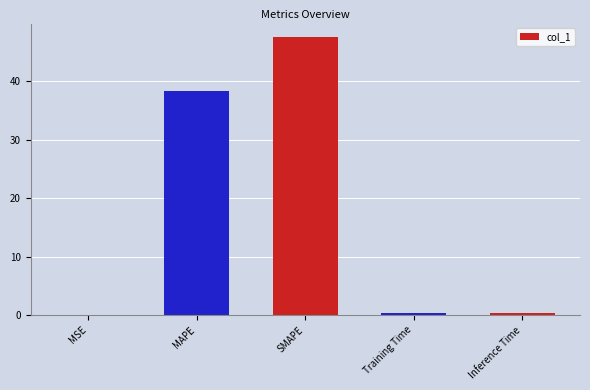

Are the bars horizontal?

No